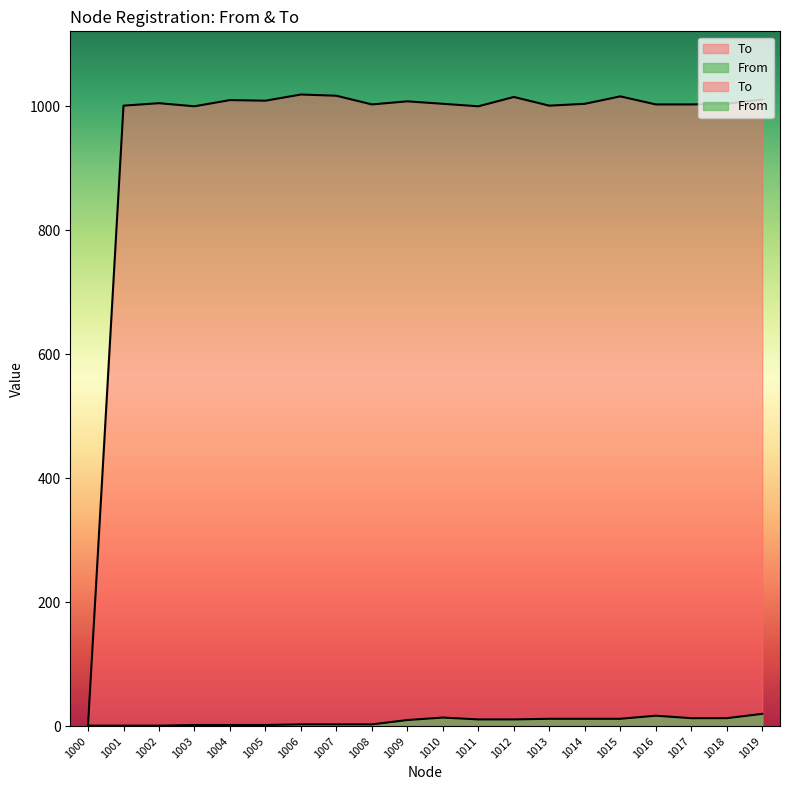

How many series are shown in this chart?

2